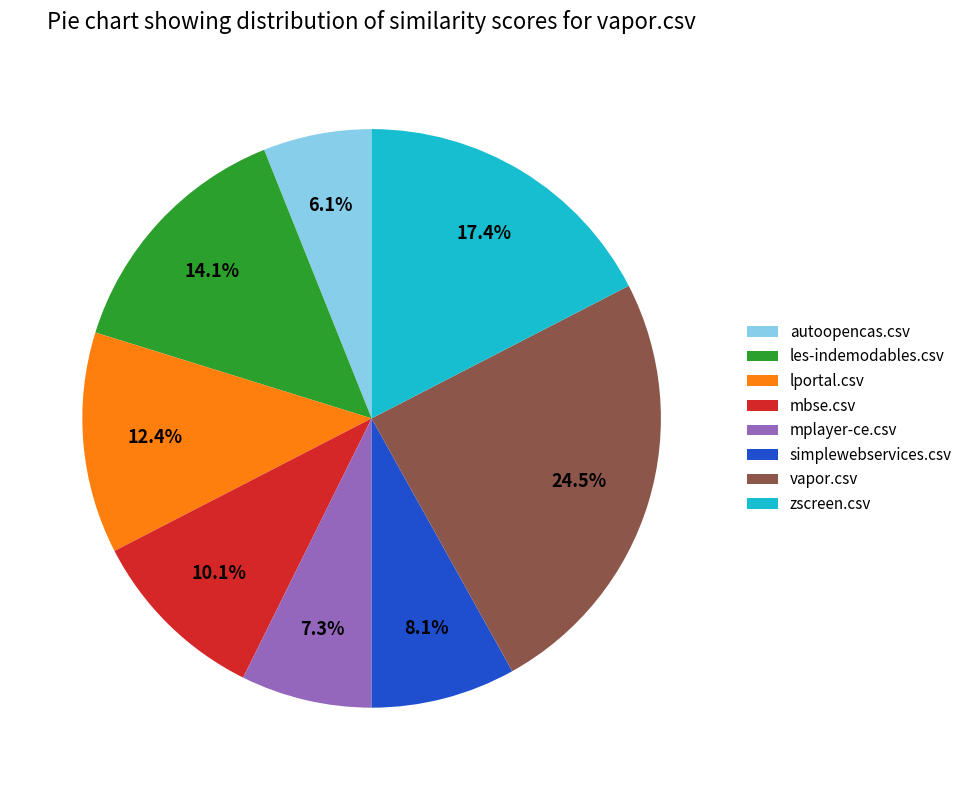

How many segments does this pie chart have?

8